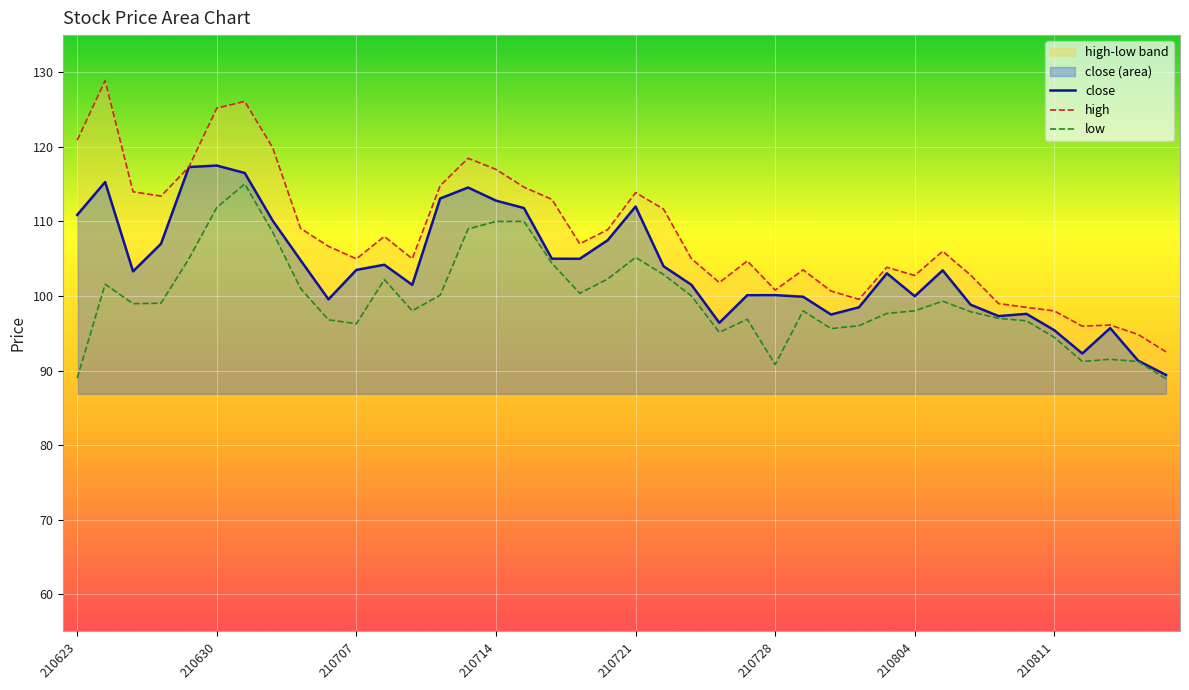

What is the highest value of the close series?

117.5